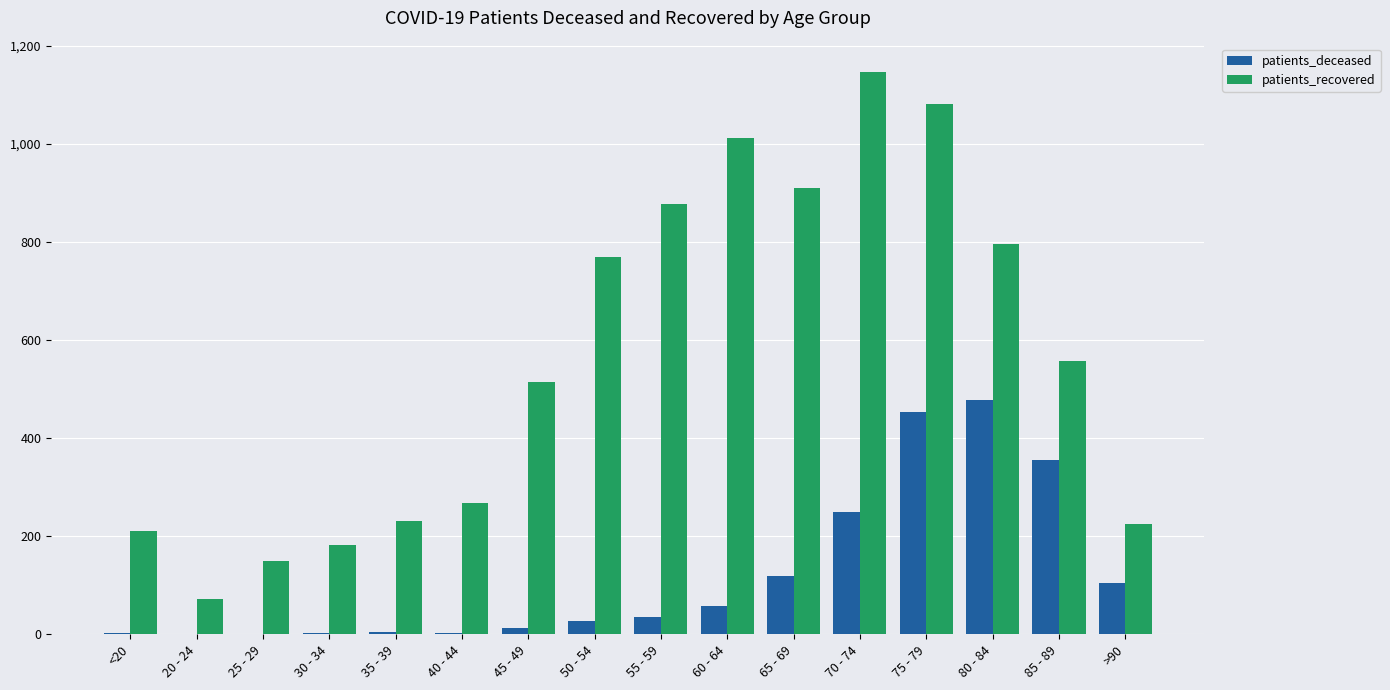

Which category has the highest value in the patients_deceased series?

80 - 84